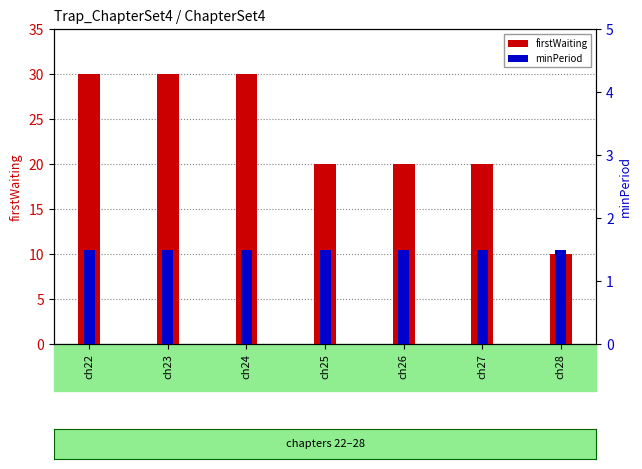

Which label corresponds to the largest value in the chart?

ch22